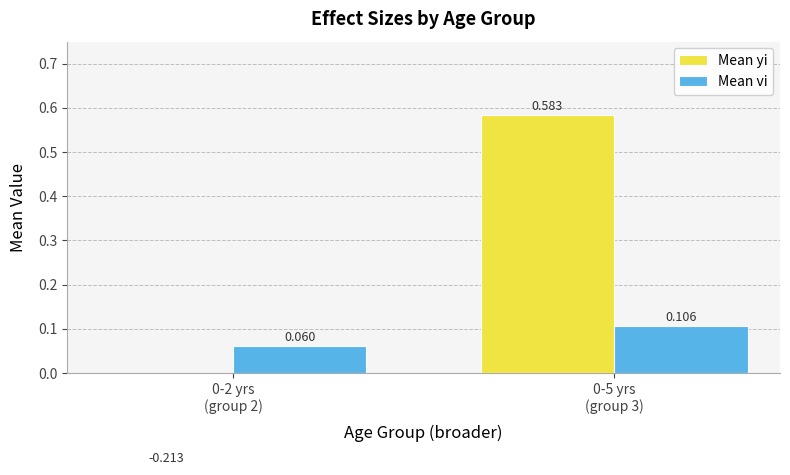

At which label does Mean yi first exceed 0?

0-5 yrs
(group 3)